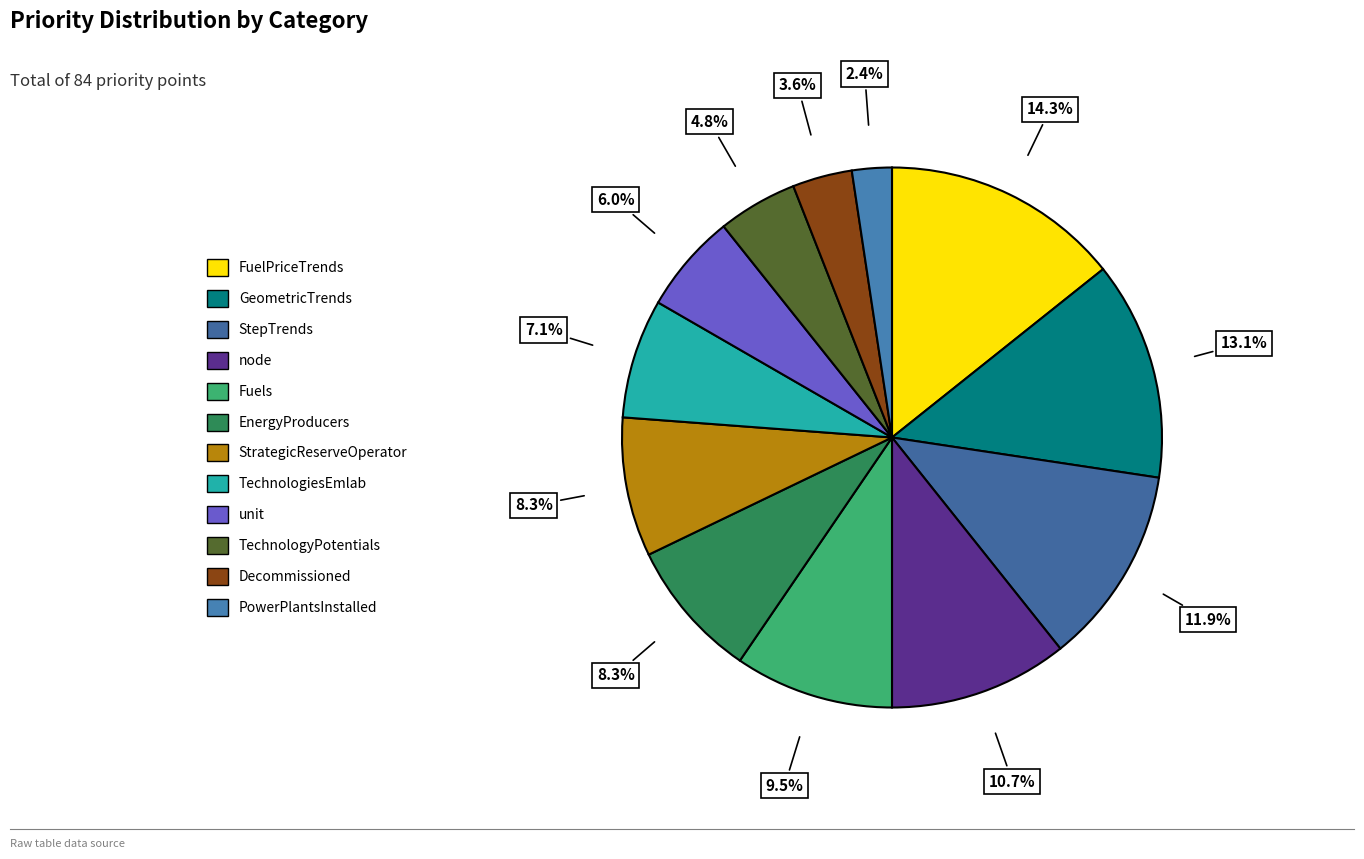

To the nearest percent, what portion does Decommissioned represent?

4%